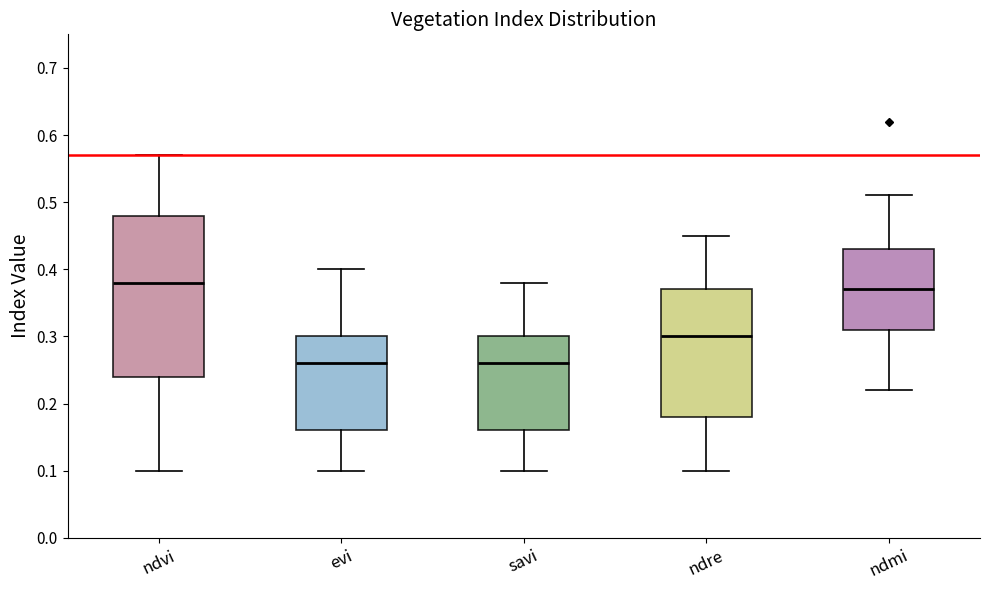

Where does the lower whisker of the box for savi end on the y-axis? The values are not printed on the chart, so give them approximately, as read against the axis.

0.10